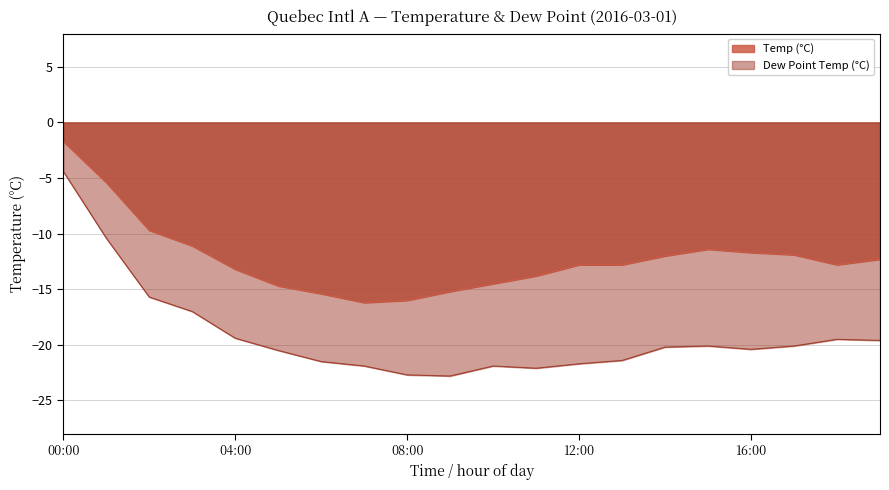

How many lines are shown in the chart?

2